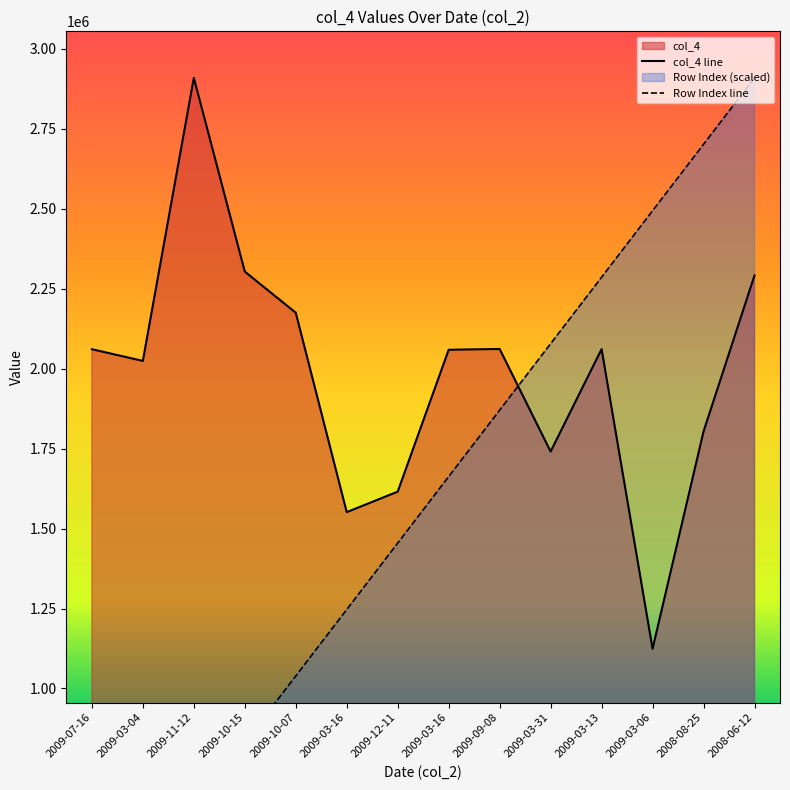

At 2009-11-12, list the series in order from smallest to largest.

Row Index line, col_4 line